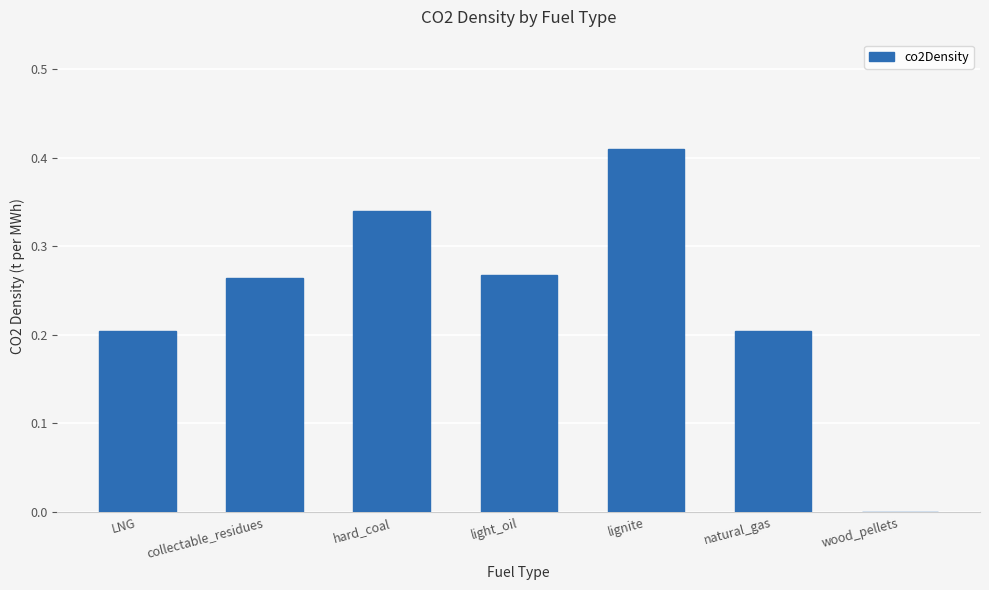

What is the sum of the values at lignite and natural_gas?

0.6